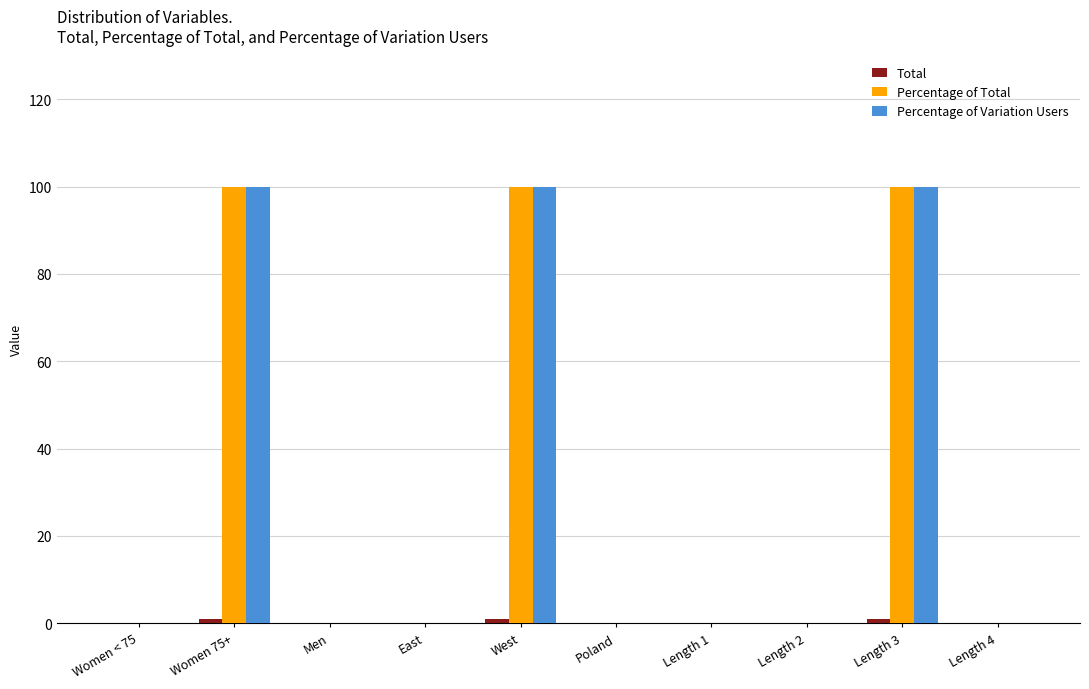

What is the greatest value displayed?

100